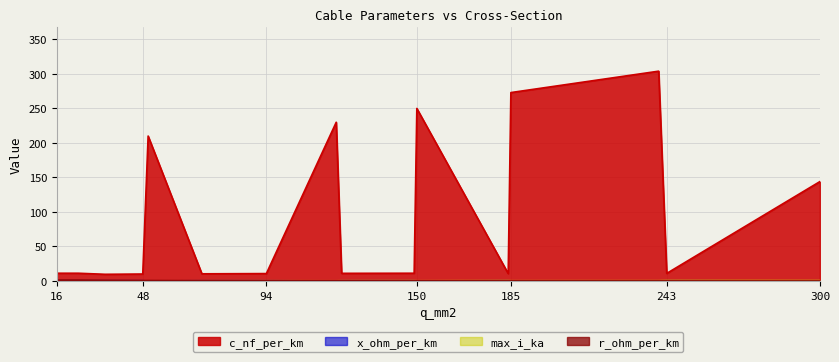

What is the average value of the x_ohm_per_km series?

0.3